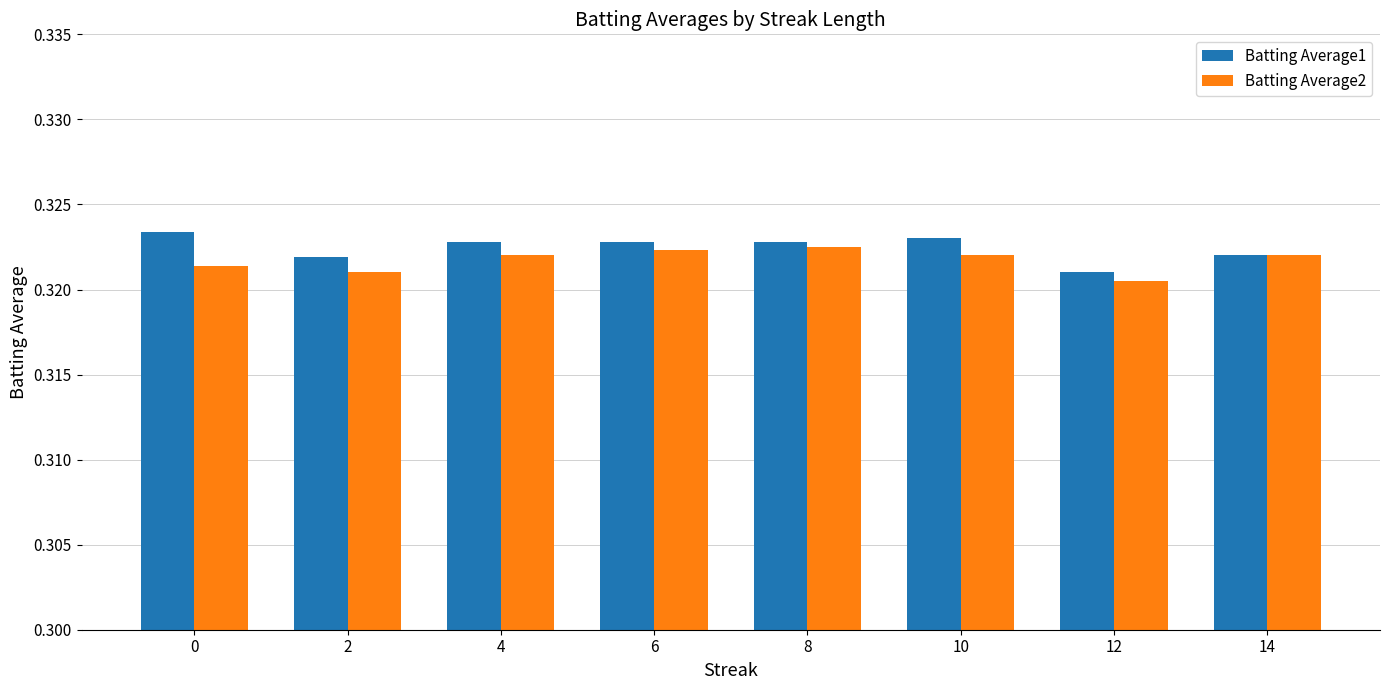

The Batting Average1 series shows 0.5 at 14. True or false?

False